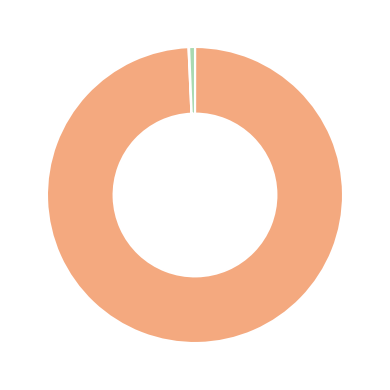

Does any single category account for the majority?

Yes